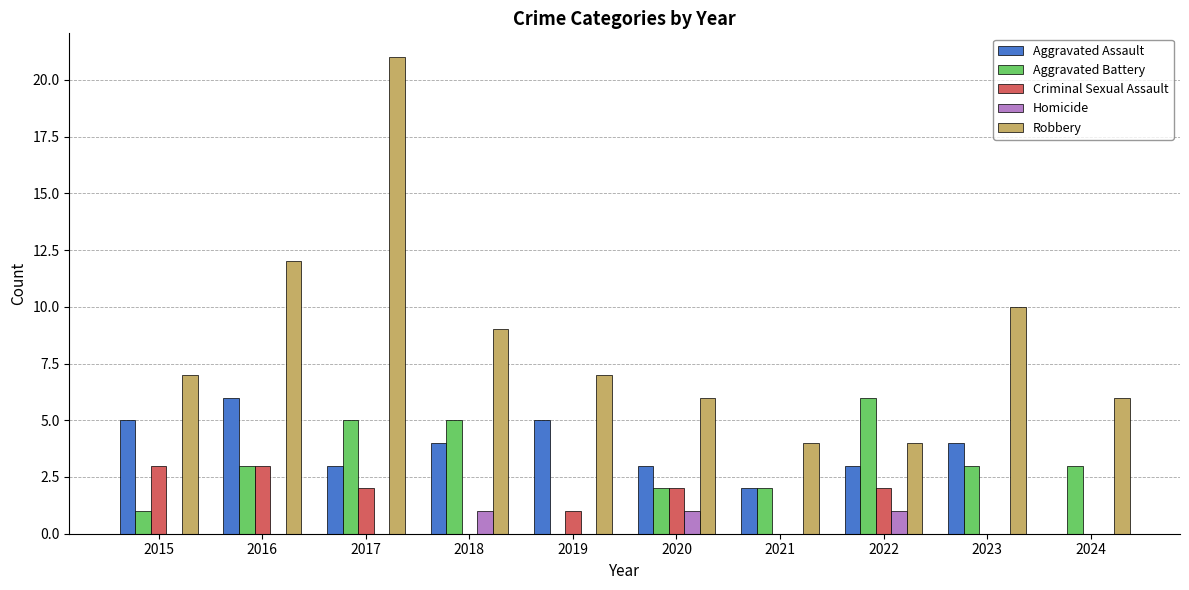

How many categories are shown in the chart?

10